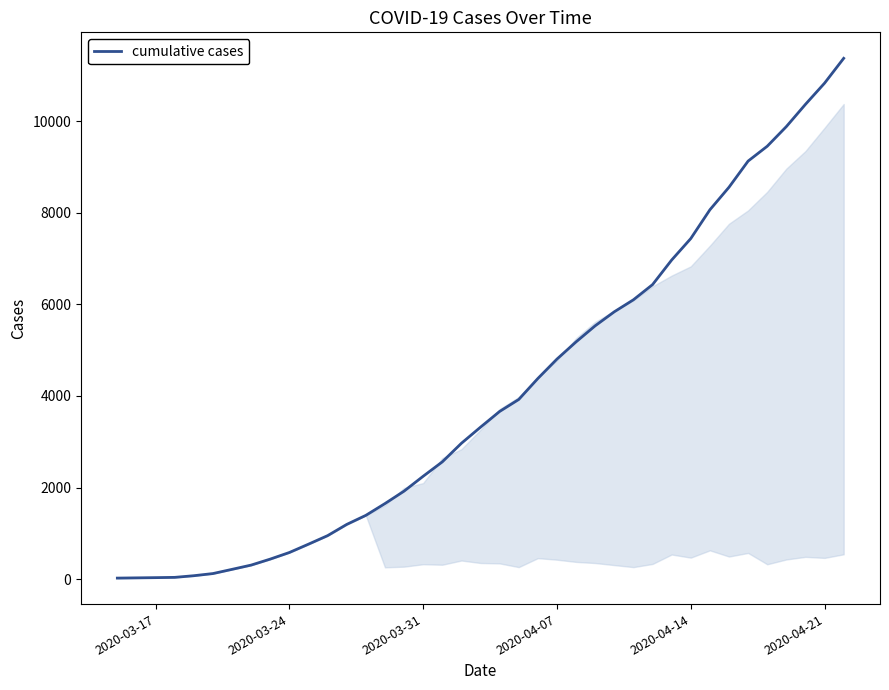

What is the greatest value displayed?

11373